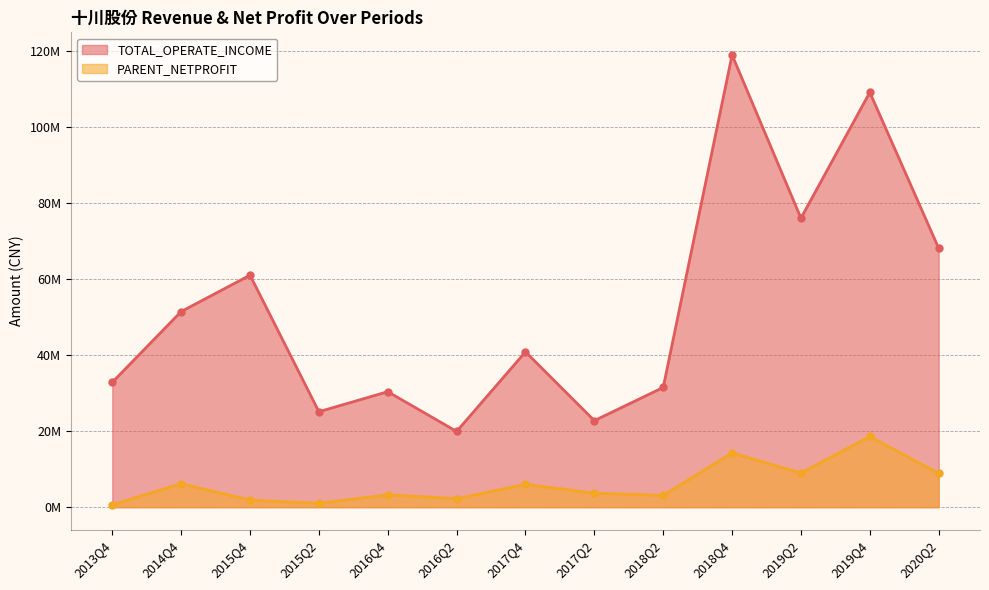

How many values in the PARENT_NETPROFIT series are below 3692413?

6